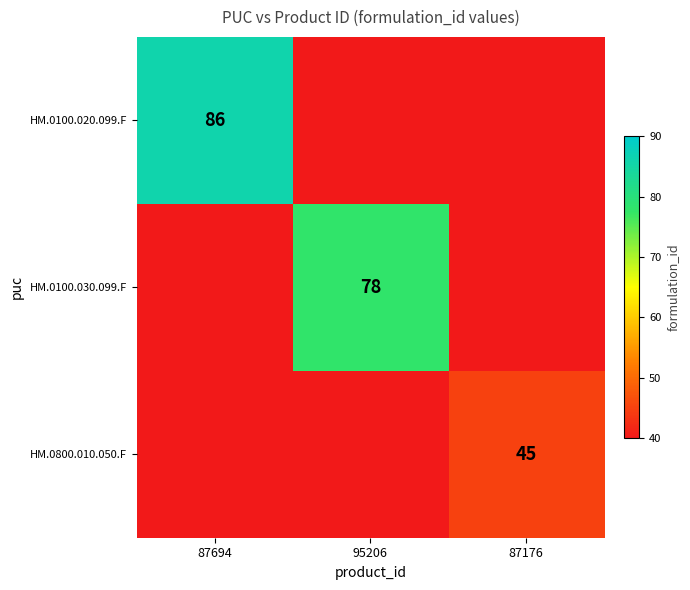

What is the total value across all series at 87694?

86